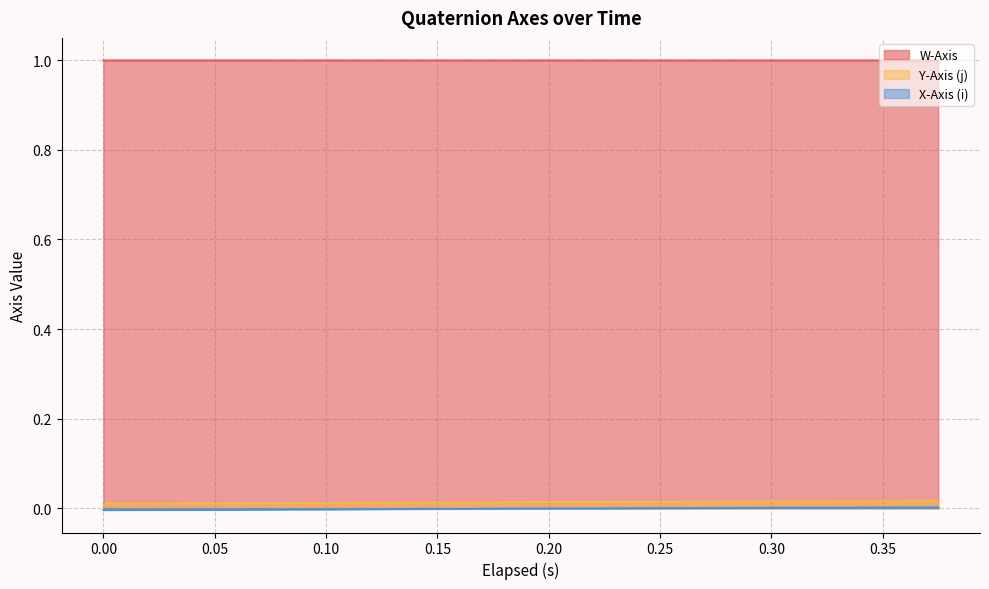

What are all the series names shown in the legend?

W-Axis, Y-Axis (j), X-Axis (i)